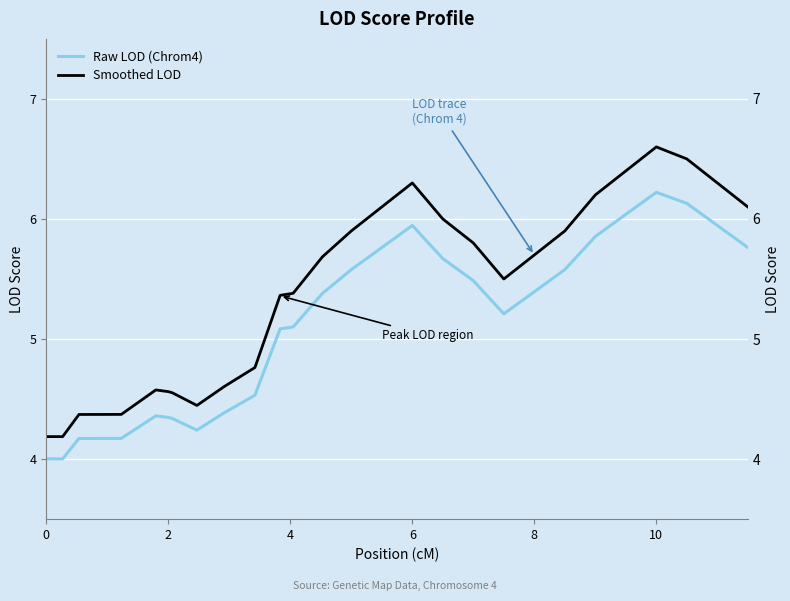

What is the difference between the Raw LOD (Chrom4) values at 2 and 12?

1.1